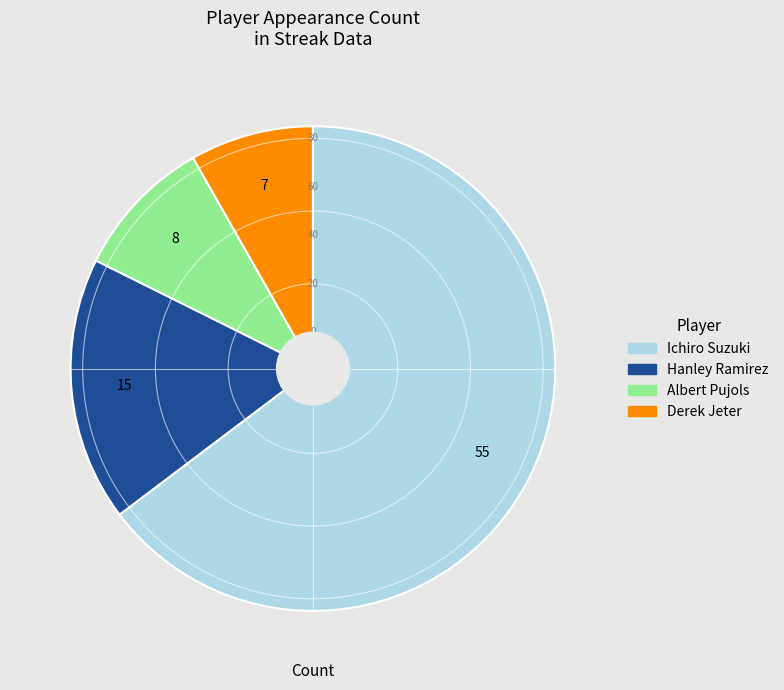

Is it true that Derek Jeter is 23% of the pie?

False